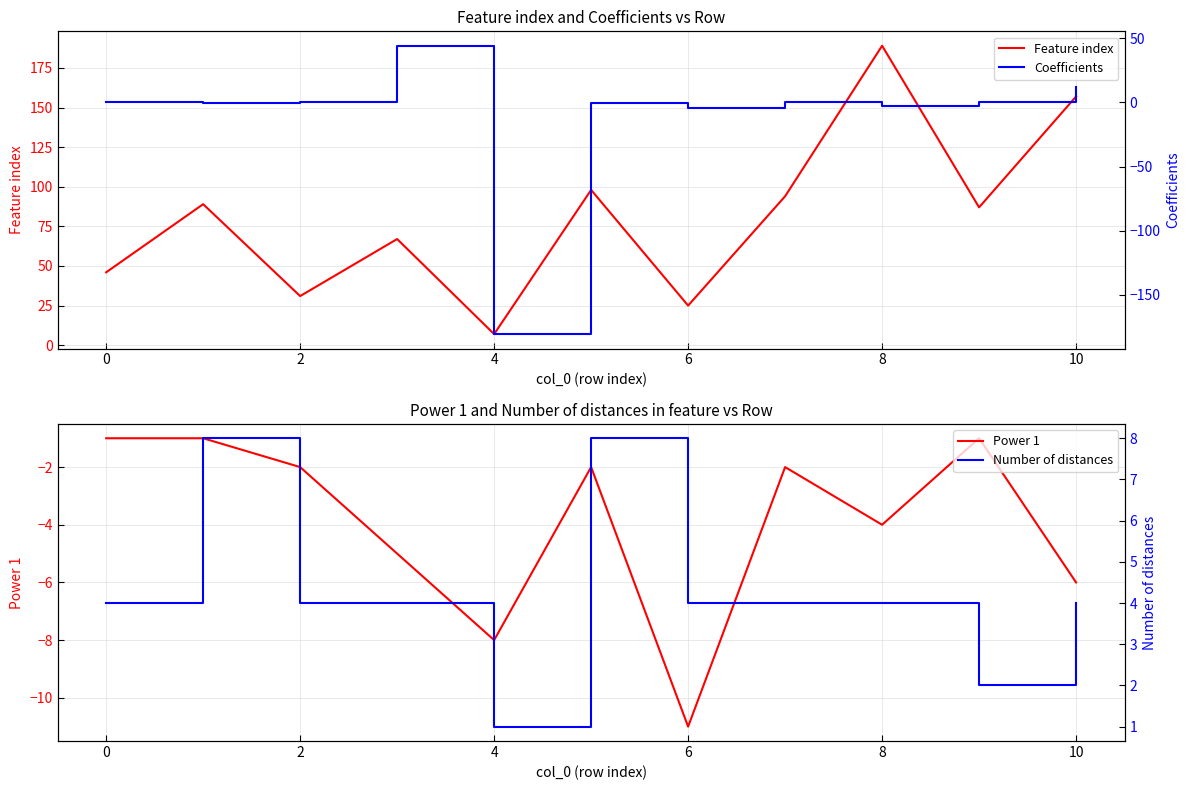

Is it true that Feature index equals 89 at 8?

False